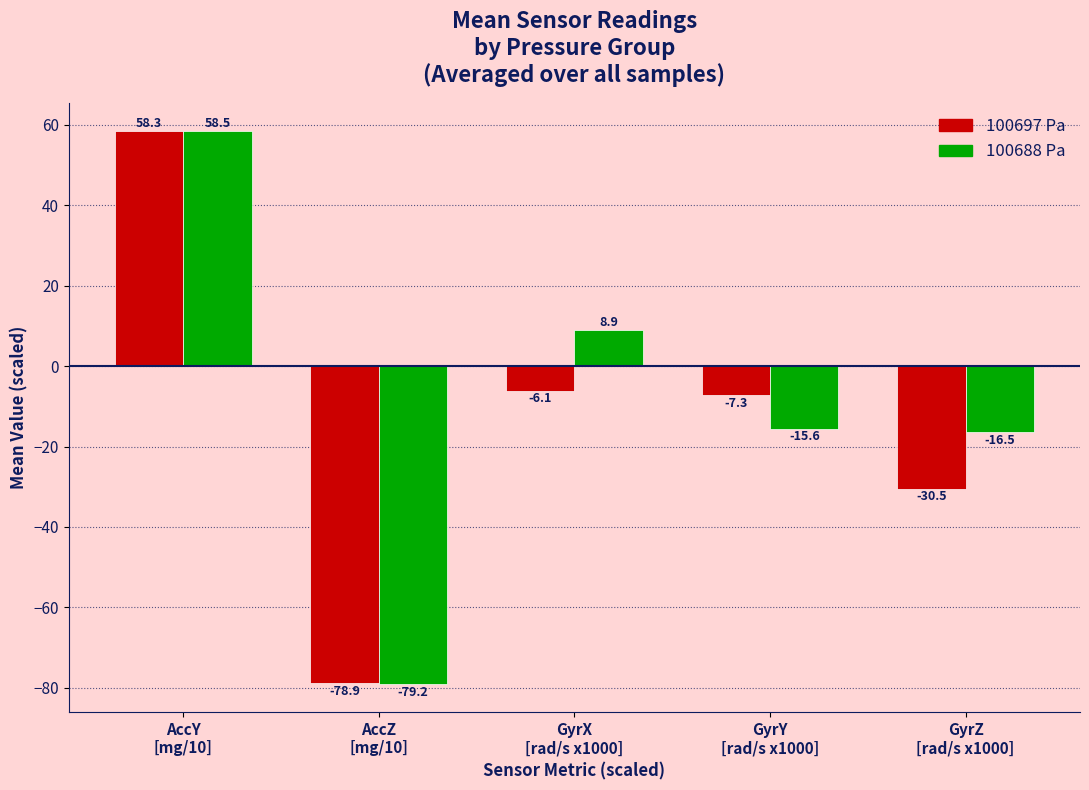

Where is 100688 Pa nearest to the value -10?

GyrY
[rad/s x1000]